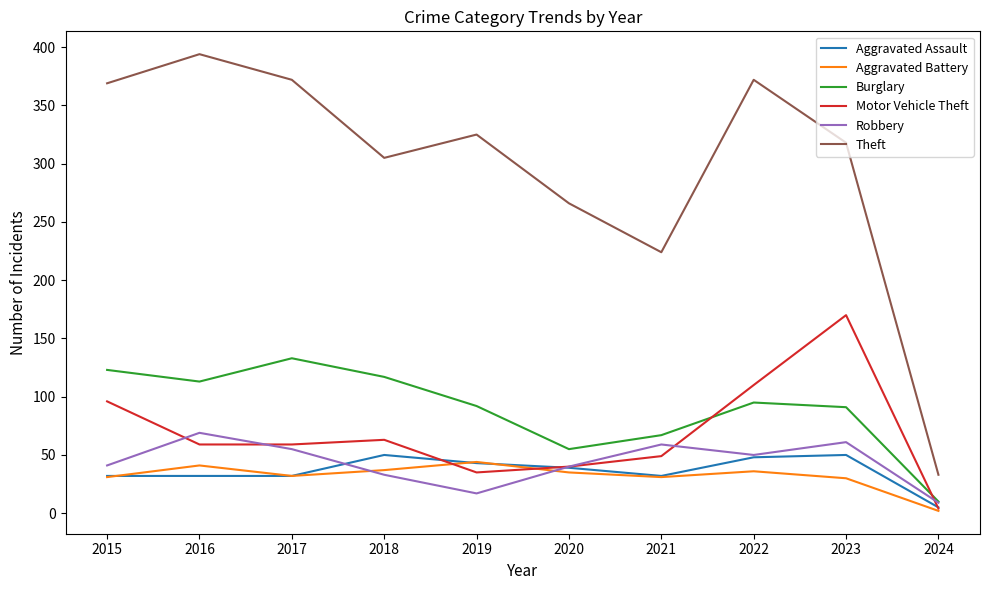

Which series changed the most between 2019 and 2020?

Theft